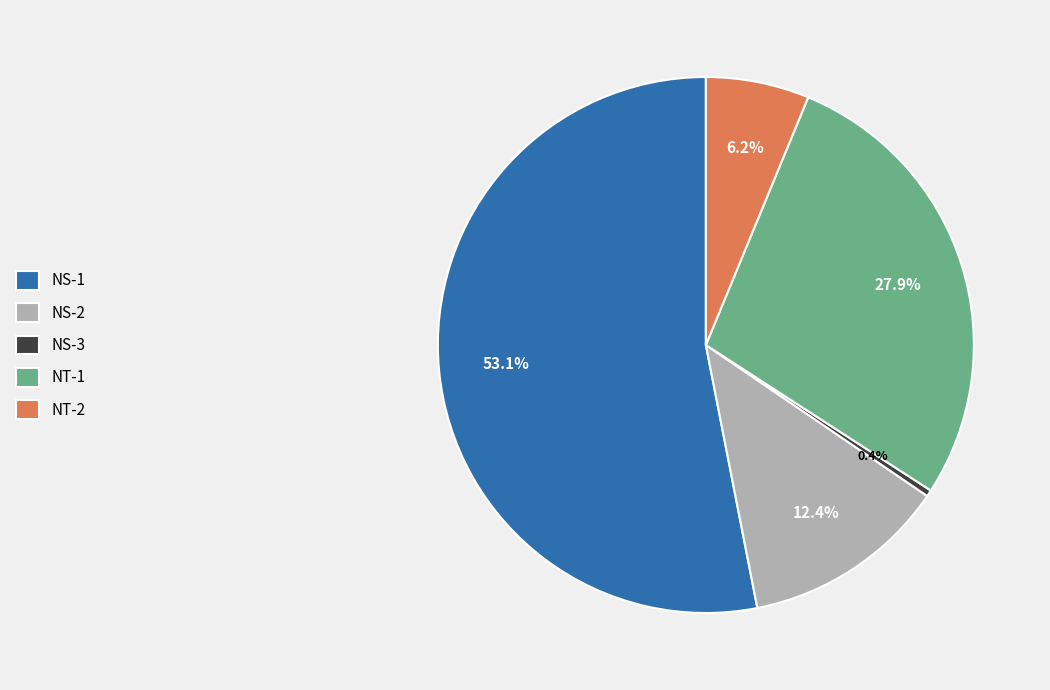

What is the majority slice?

NS-1